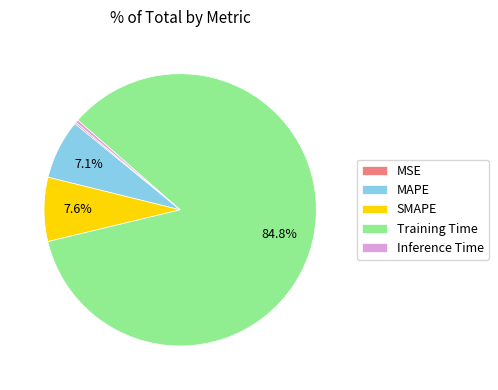

Is it true that MAPE is 14% of the pie?

False